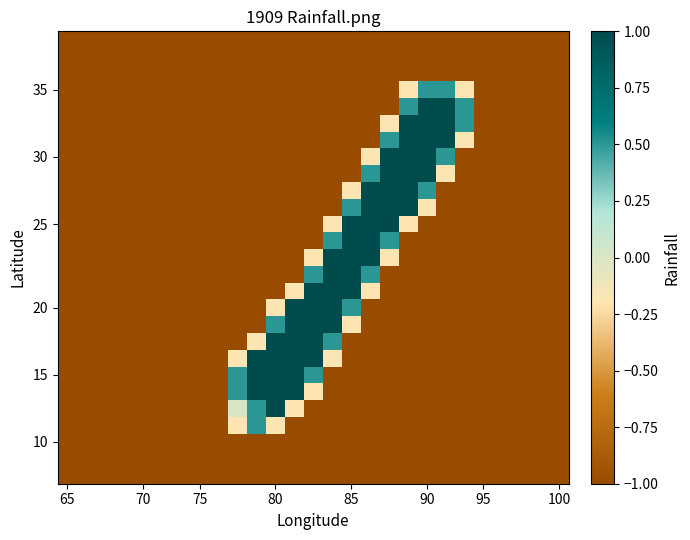

Count the number of data series in this chart.

27